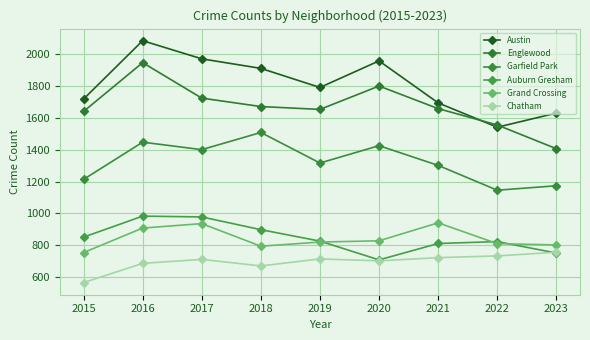

How many interior local valleys does the Grand Crossing series have?

1